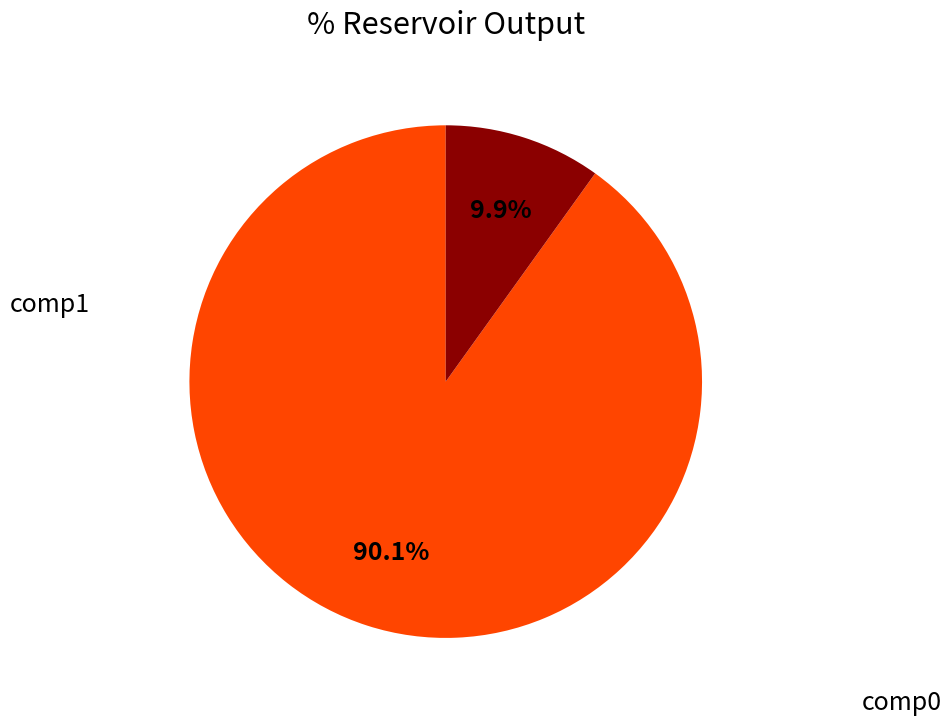

Does any single category account for the majority?

Yes